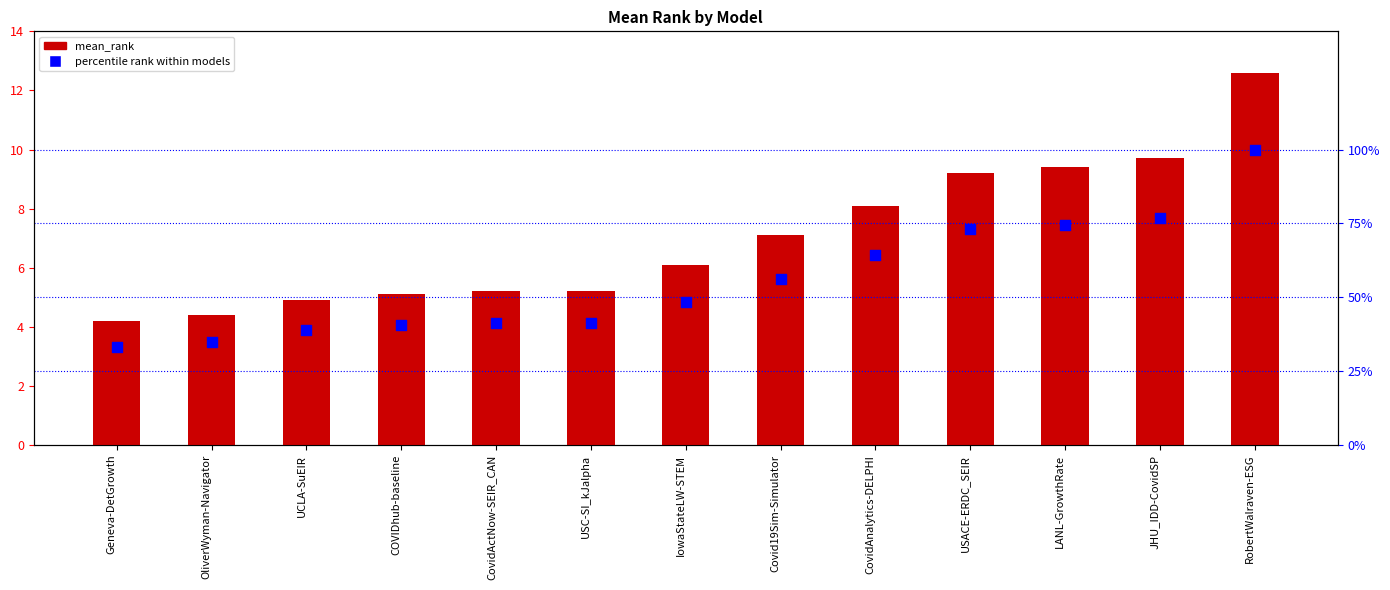

At which category is the sum across all series the highest?

RobertWalraven-ESG